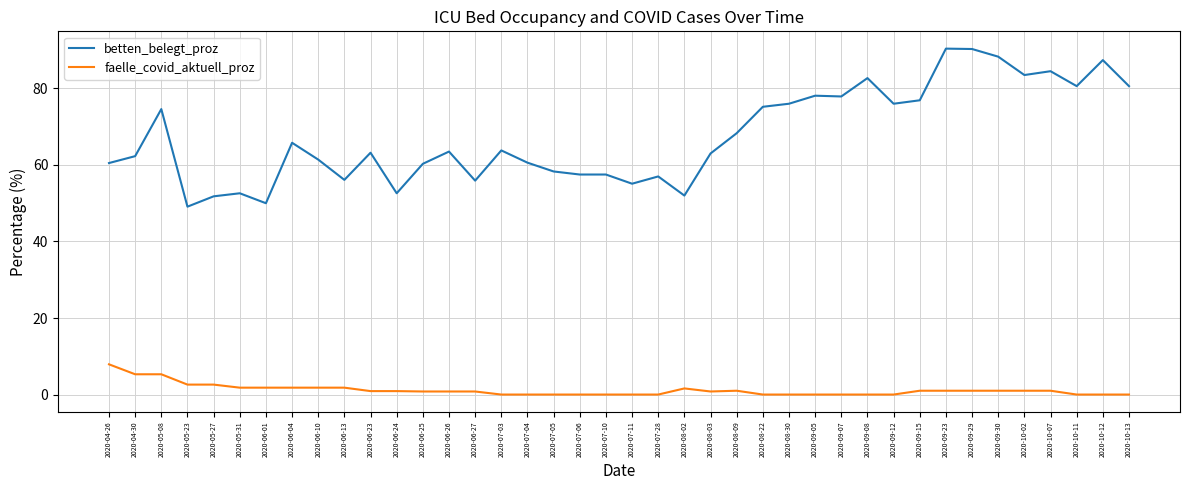

Which series has the widest spread of values?

betten_belegt_proz